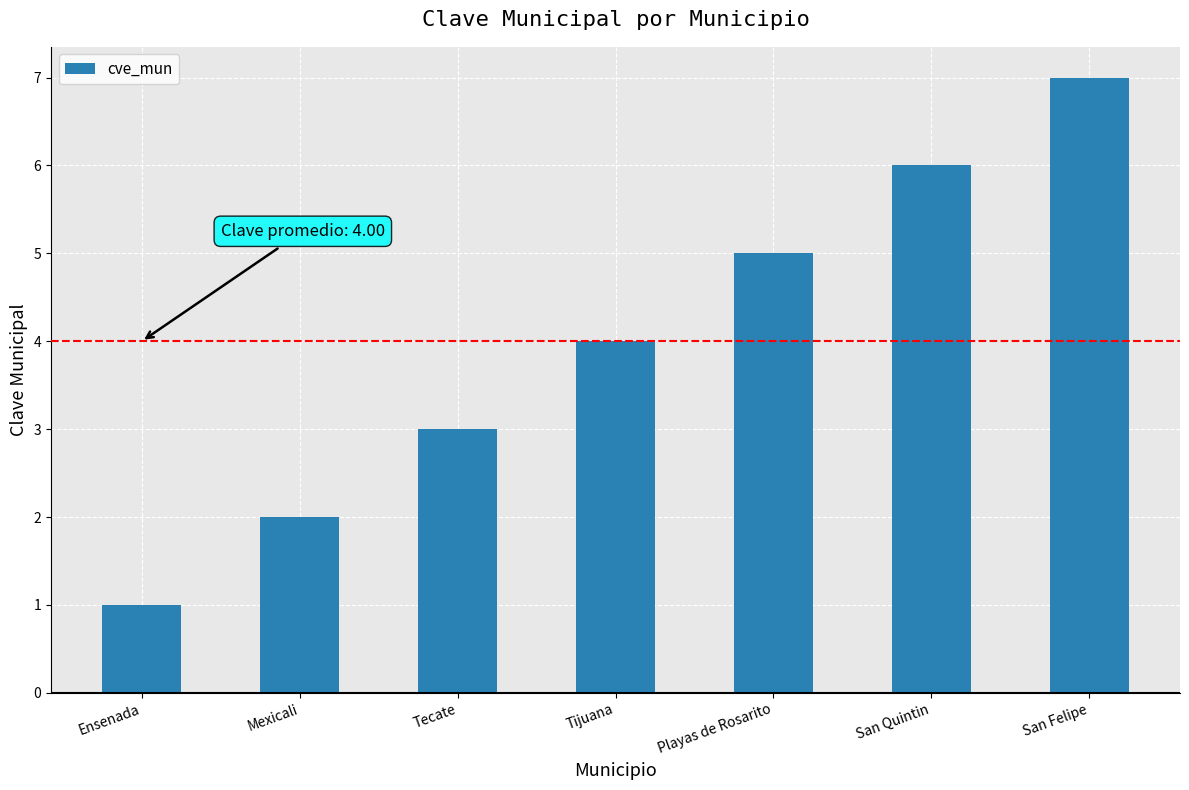

List the labels in order of value, largest first.

San Felipe, San Quintin, Playas de Rosarito, Tijuana, Tecate, Mexicali, Ensenada